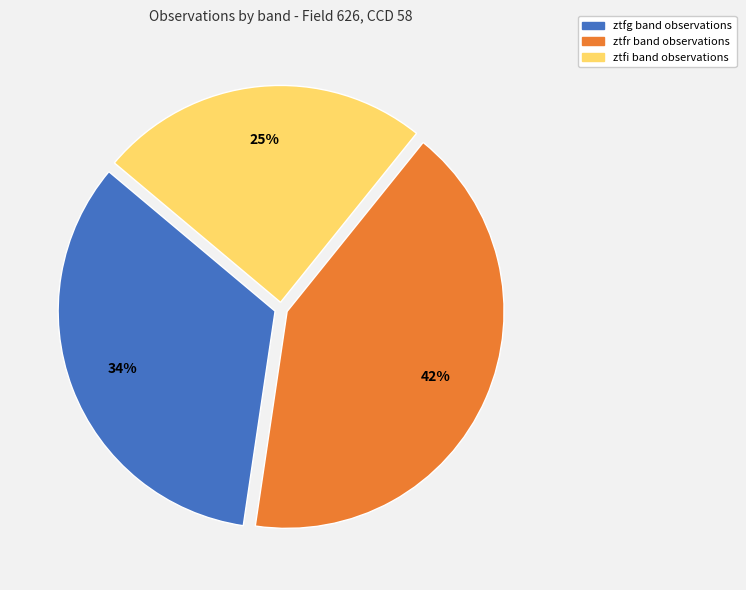

The ztfg slice represents 42% of the pie. True or false?

False